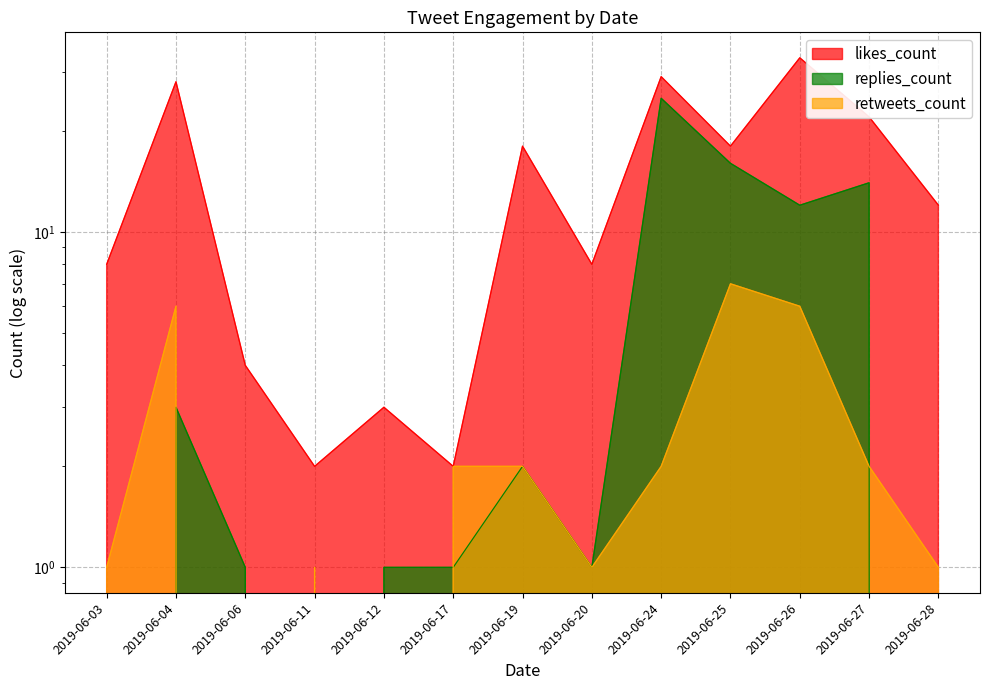

List the series in order of their overall mean, lowest first.

retweets_count, replies_count, likes_count